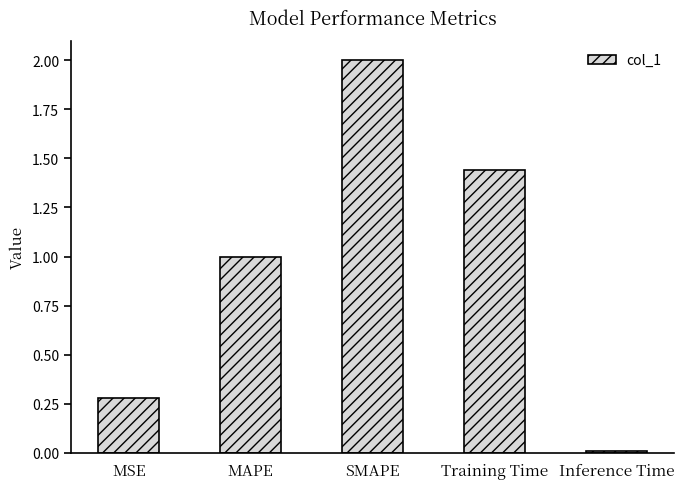

Rank the categories by value from lowest to highest.

Inference Time, MSE, MAPE, Training Time, SMAPE